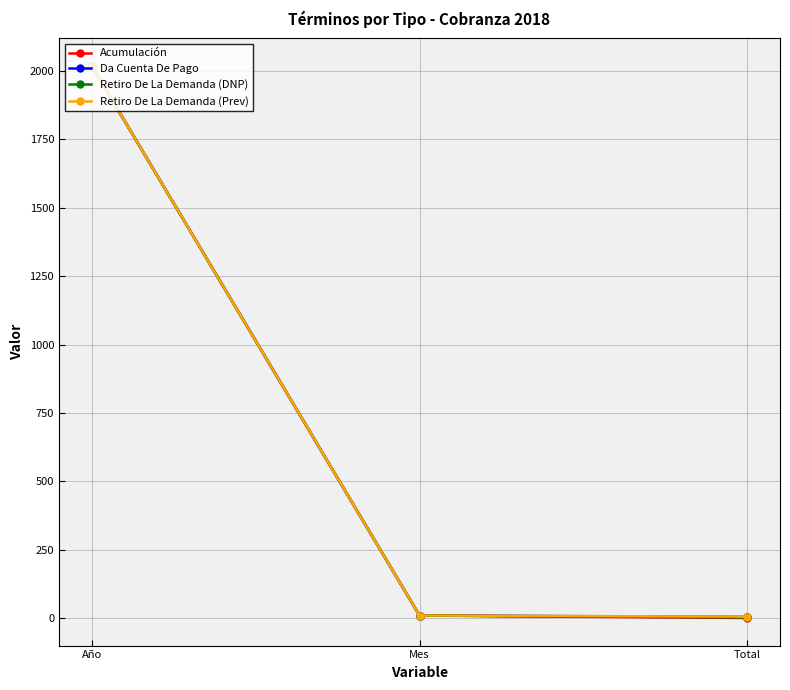

Which series has the largest range (max minus min)?

Acumulación